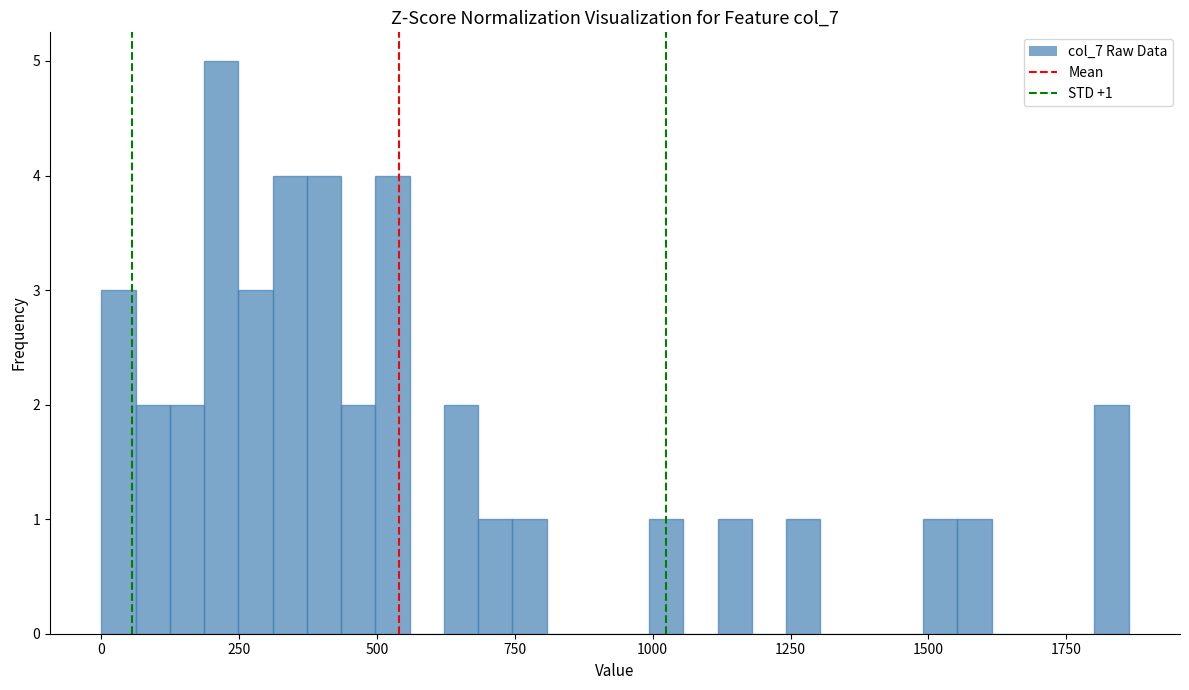

Around what value on the x-axis is the tallest bar? Give the approximate position of its centre, as read against the axis.

200